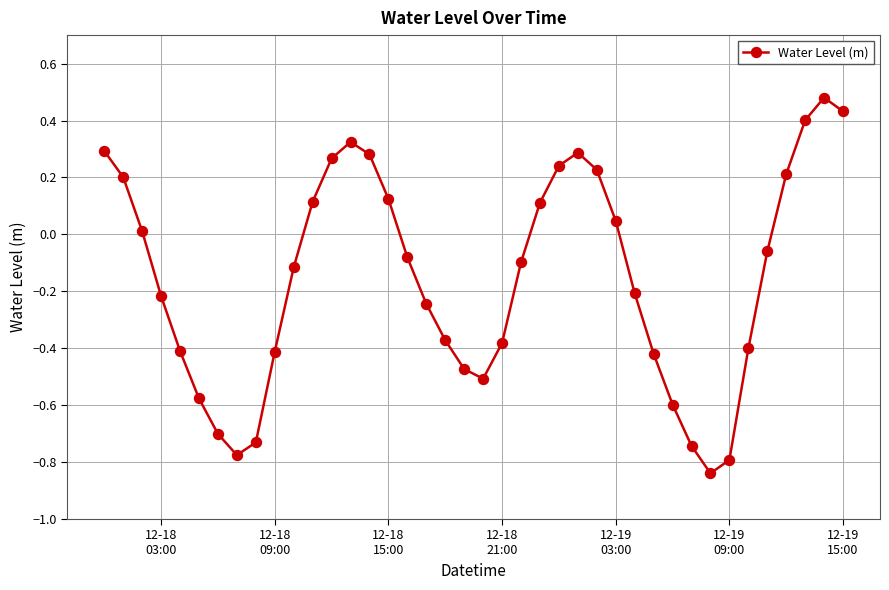

True or false: the data has more than 0 interior local peaks.

True